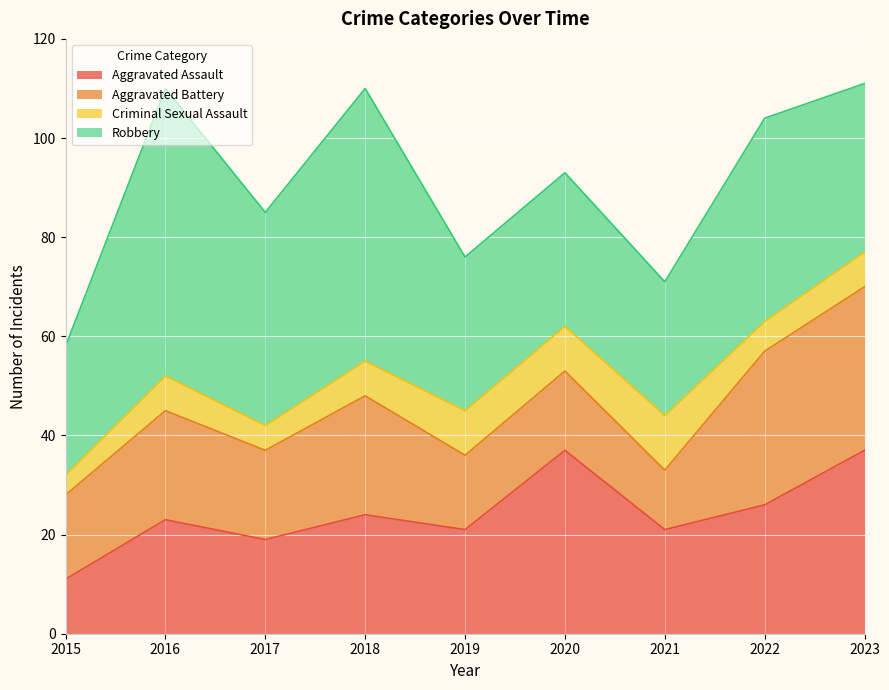

True or false: Criminal Sexual Assault and Aggravated Battery cross at least once.

False